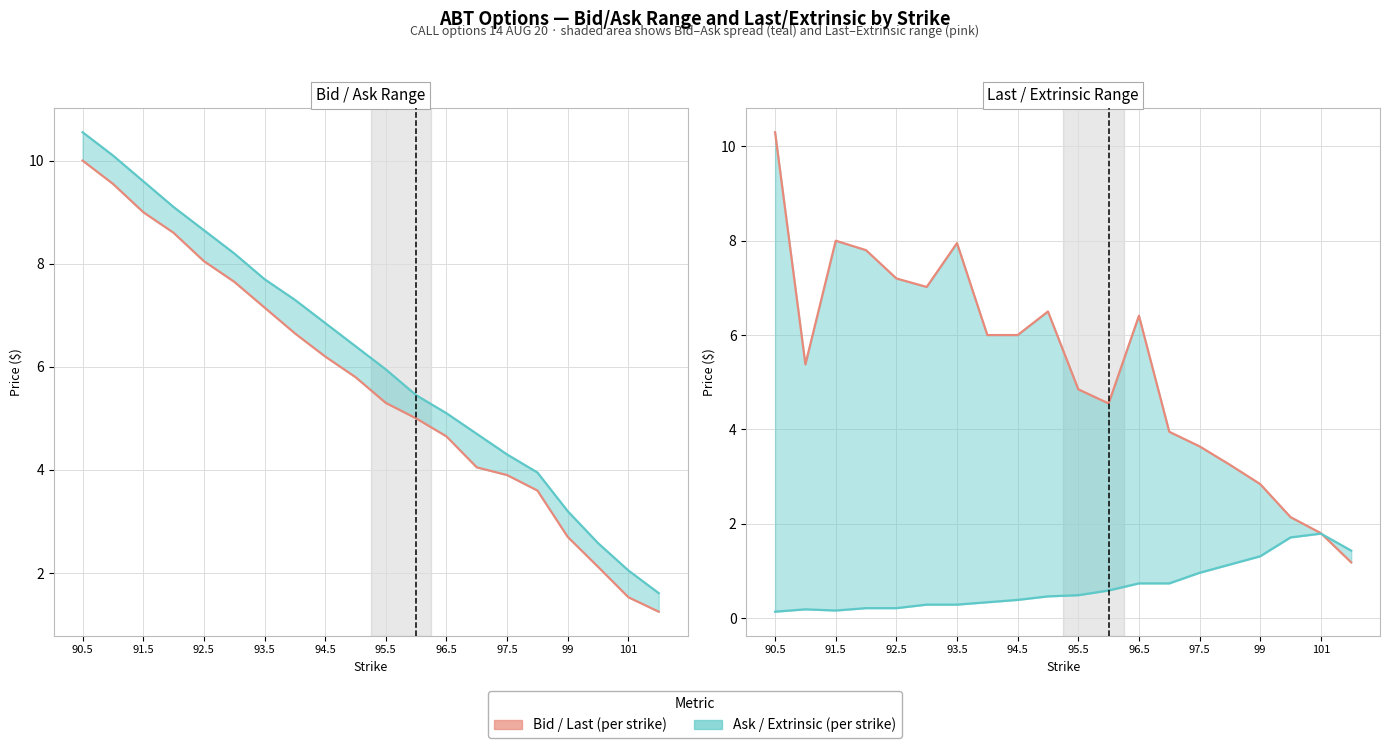

True or false: Ask and Last cross at least once.

True